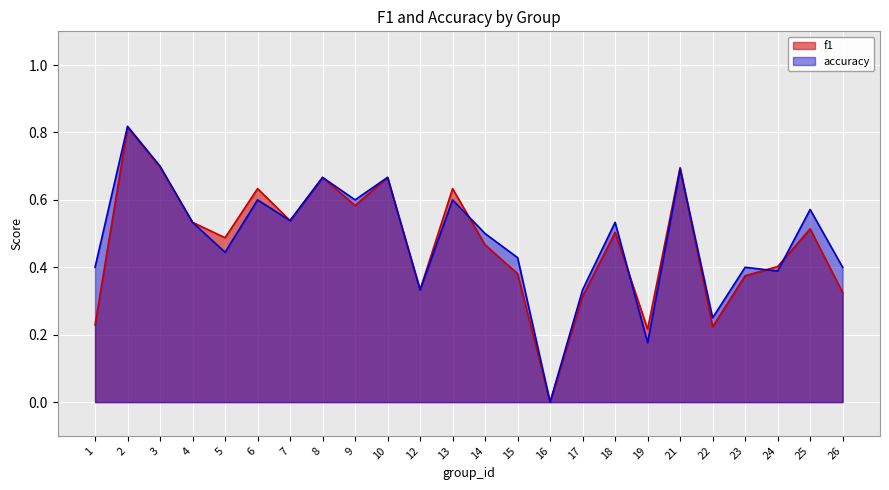

At which category is the sum across all series the highest?

2